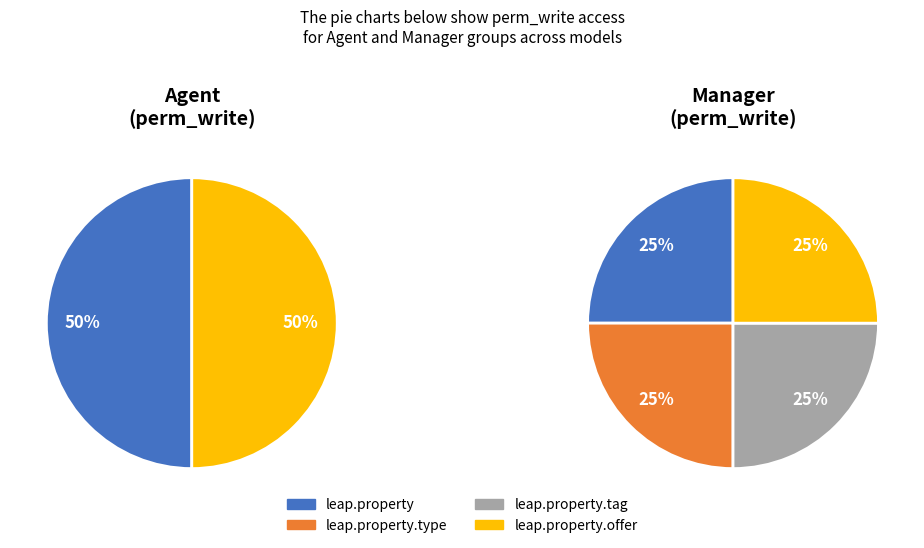

To the nearest percent, what is the combined percentage of leap.property.type and leap.property.tag?

50%